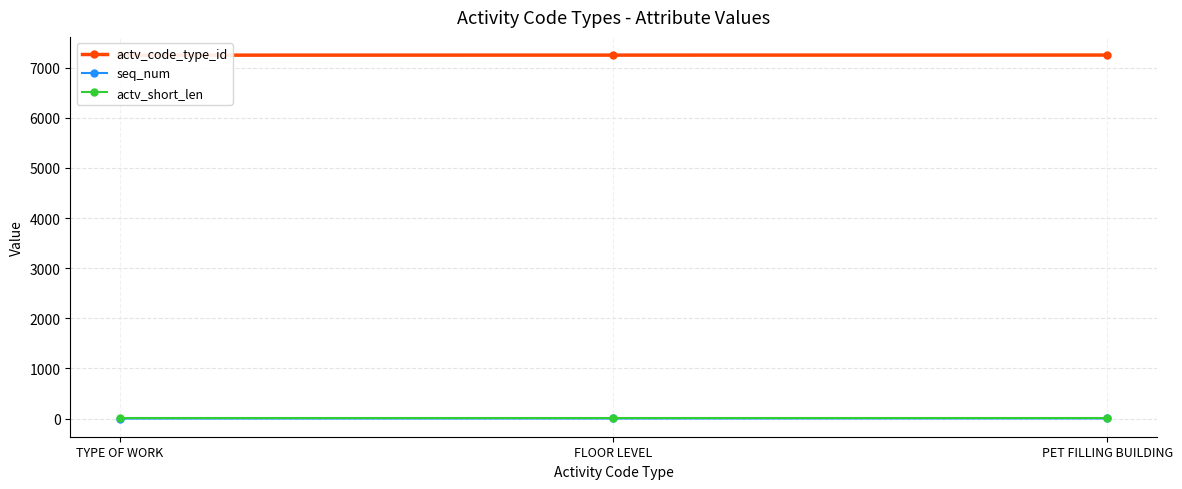

At PET FILLING BUILDING, list the series in order from smallest to largest.

seq_num, actv_short_len, actv_code_type_id